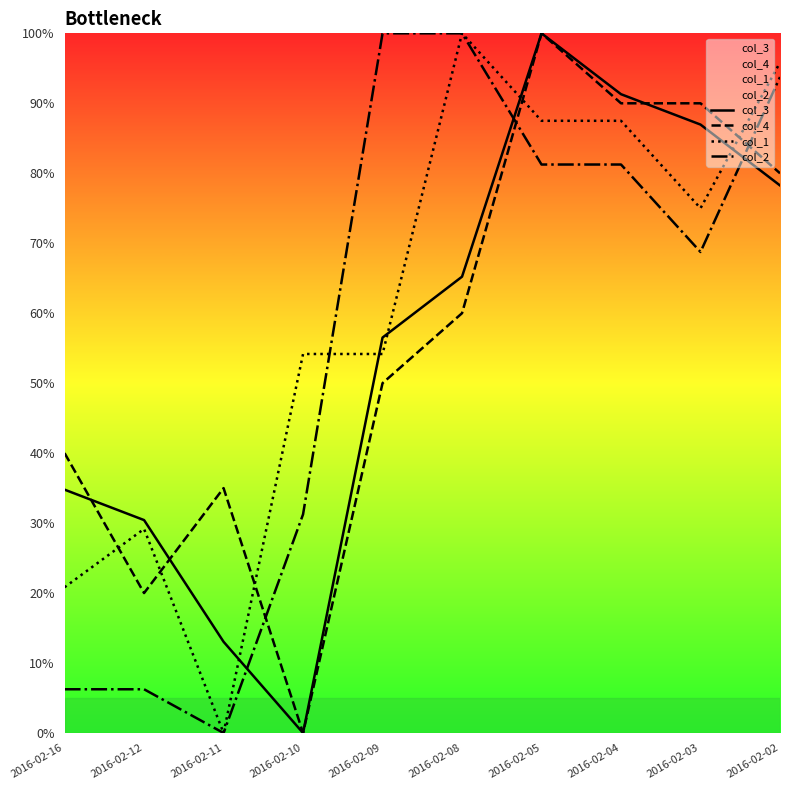

Between which two adjacent categories do col_4 and col_2 first intersect?

2016-02-11 and 2016-02-10